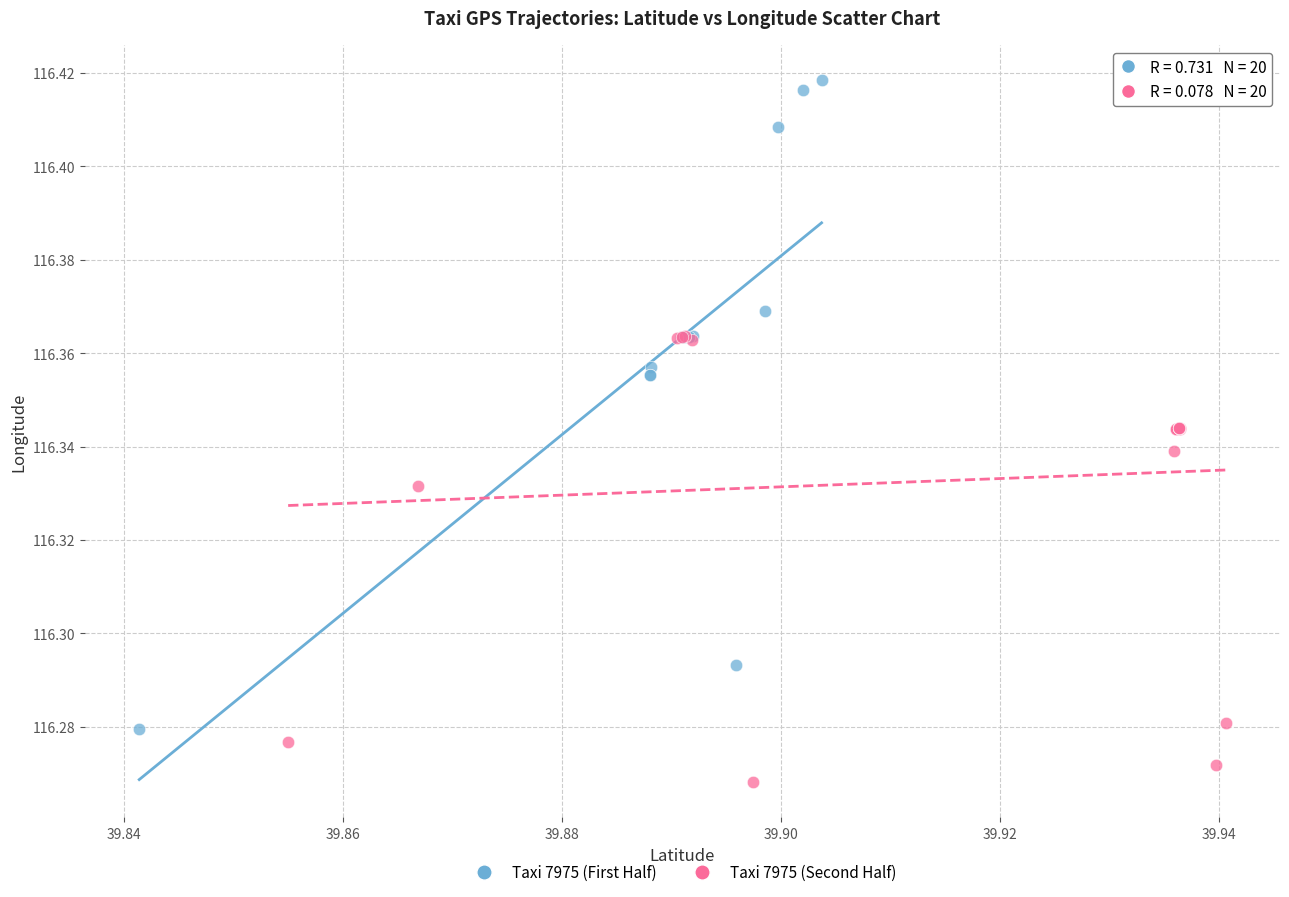

Which series contains the highest Y value?

Taxi 7975 (First Half)